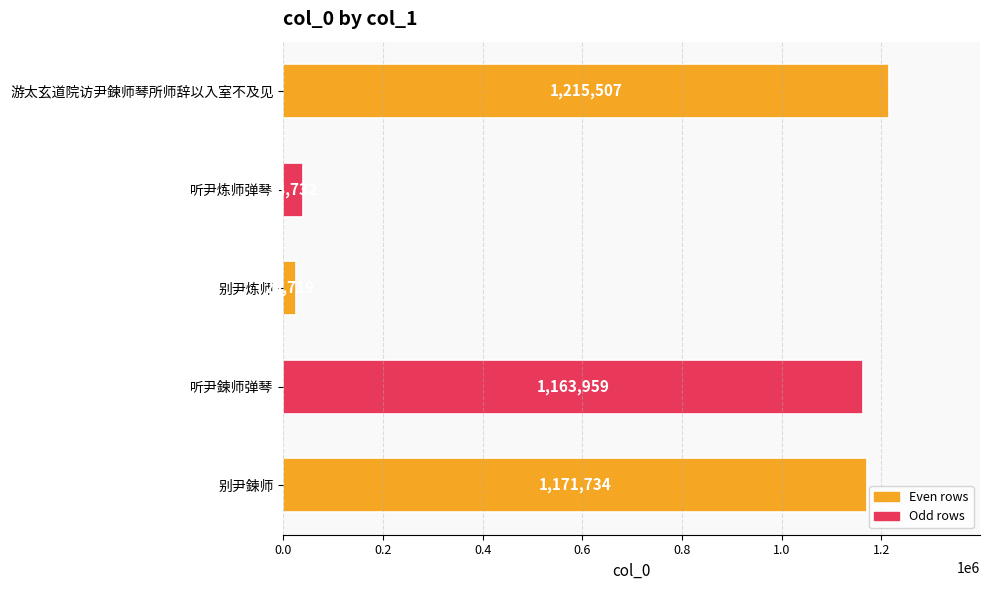

Reading top to bottom, what are all the values shown in this chart?

1215507	38732	25719	1163959	1171734